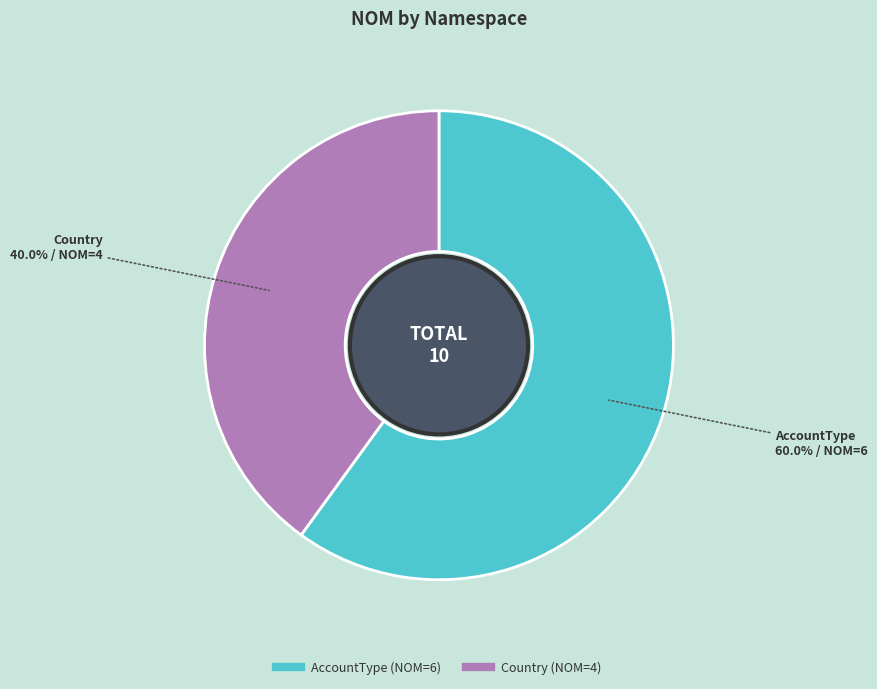

Is there any slice that represents more than half of the pie?

Yes